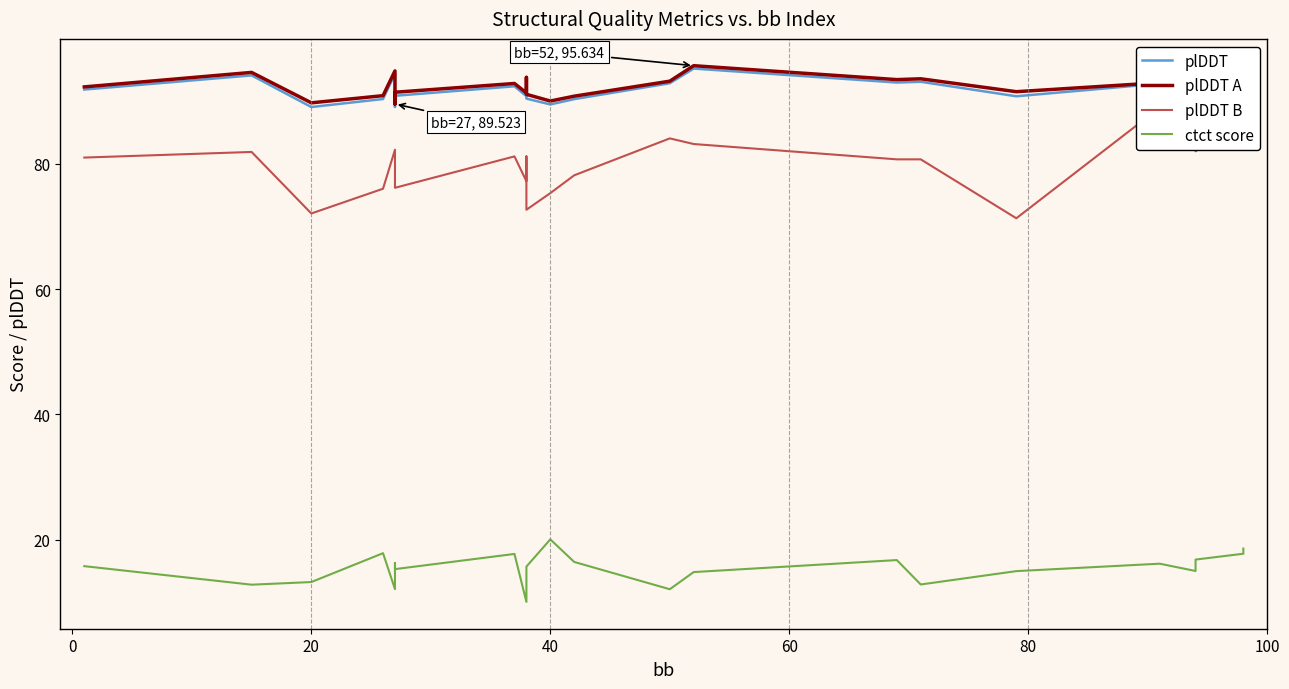

What is the sum of all ctct score values?

354.5